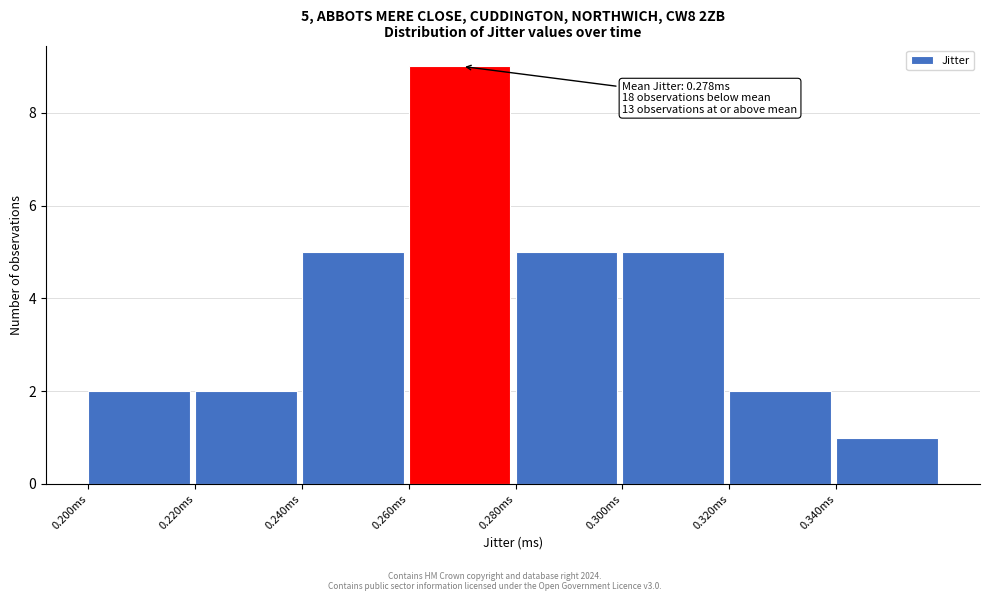

Which range on the x-axis has the tallest bar?

0.26 to 0.28